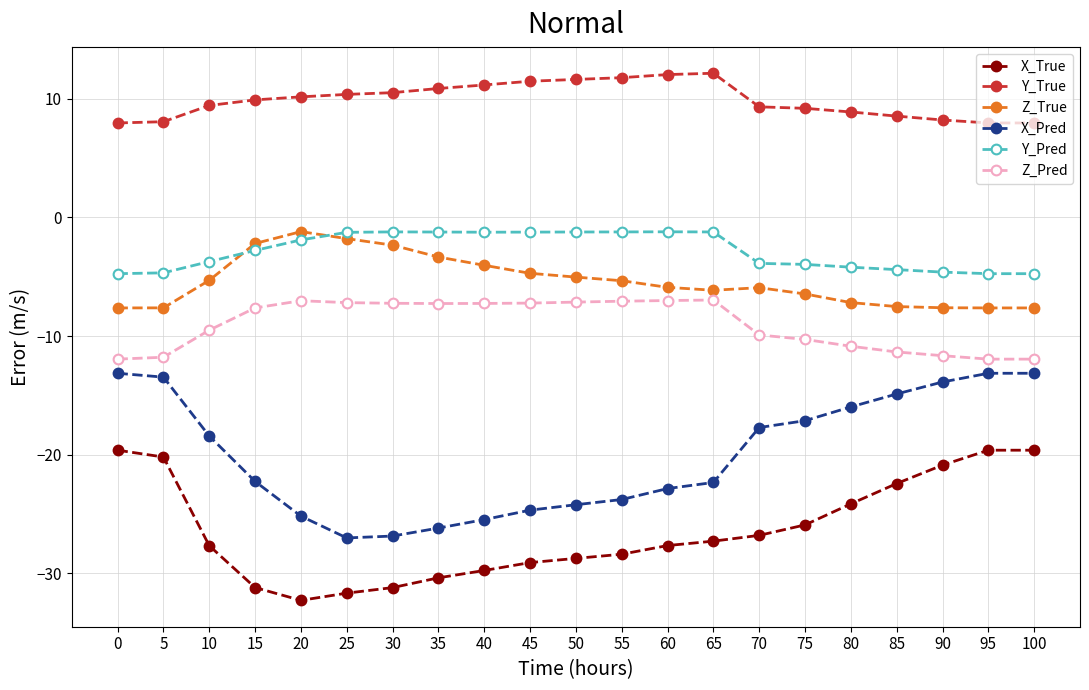

What is the difference between the highest and lowest values at 65?

39.4